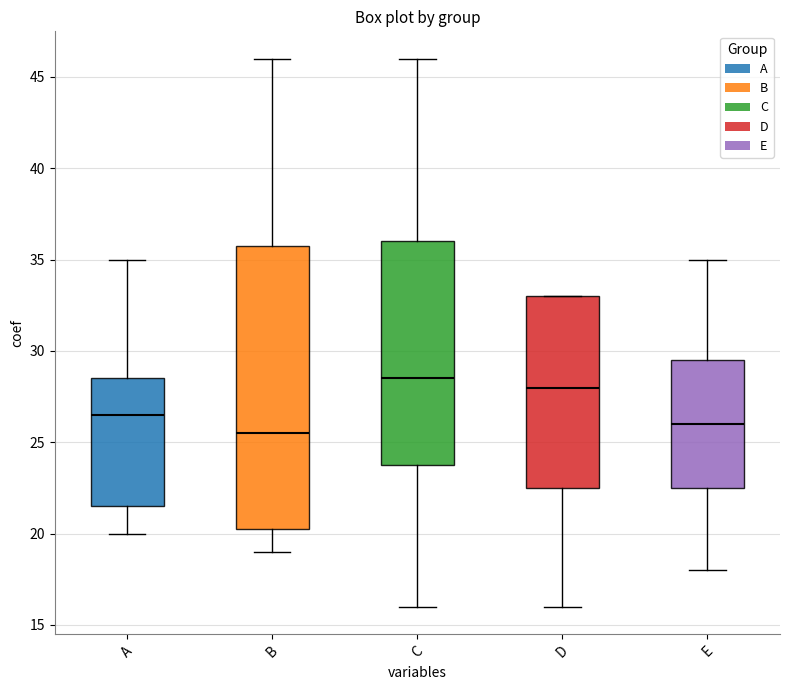

Reading left to right, read every box against the y-axis: the position of its median line, the range the box covers, and the ends of its whiskers. The values are not printed on the chart, so give them approximately, as read against the axis.

A: median 26.5, box 21.5 to 28.5, whiskers 20.0 to 35.0
B: median 25.5, box 20.5 to 36.0, whiskers 19.0 to 46.0
C: median 28.5, box 24.0 to 36.0, whiskers 16.0 to 46.0
D: median 28.0, box 22.5 to 33.0, whiskers 16.0 to 33.0
E: median 26.0, box 22.5 to 29.5, whiskers 18.0 to 35.0